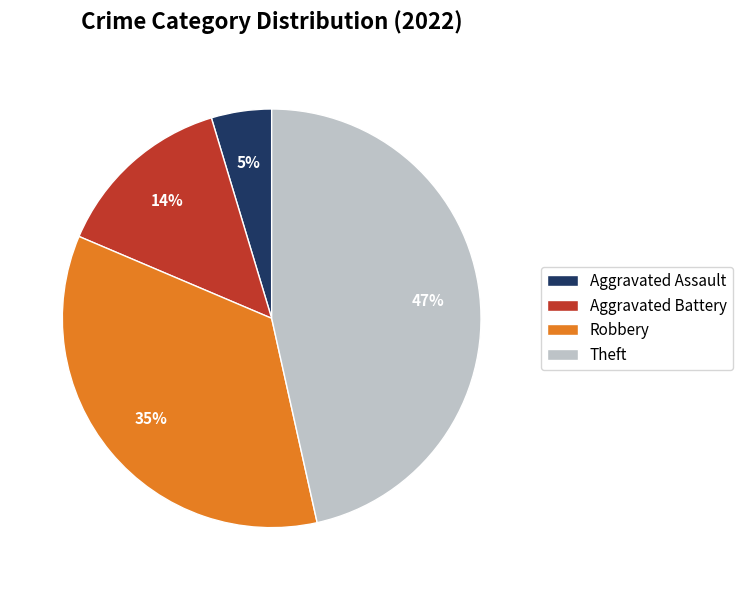

Is there any slice that represents more than half of the pie?

No